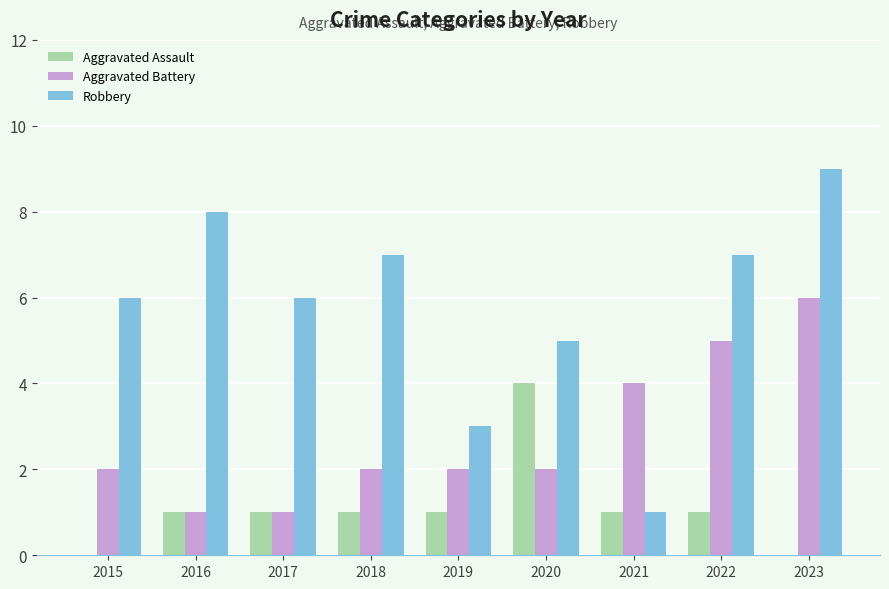

What is the maximum value shown in the chart?

9